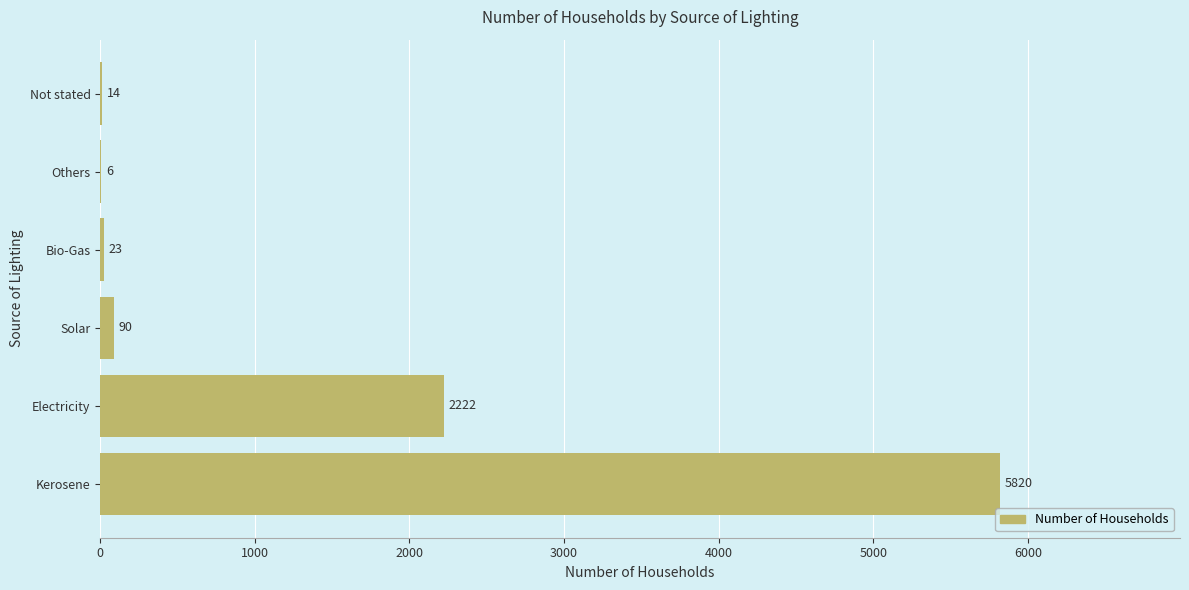

Reading bottom to top, list all the values displayed in this chart.

Kerosene=5820	Electricity=2222	Solar=90	Bio-Gas=23	Others=6	Not stated=14